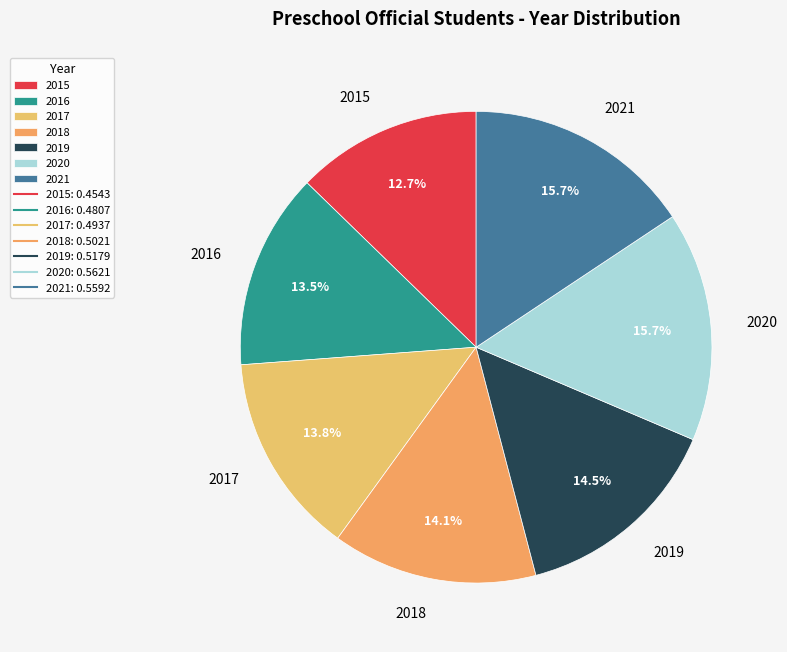

How many segments does this pie chart have?

7